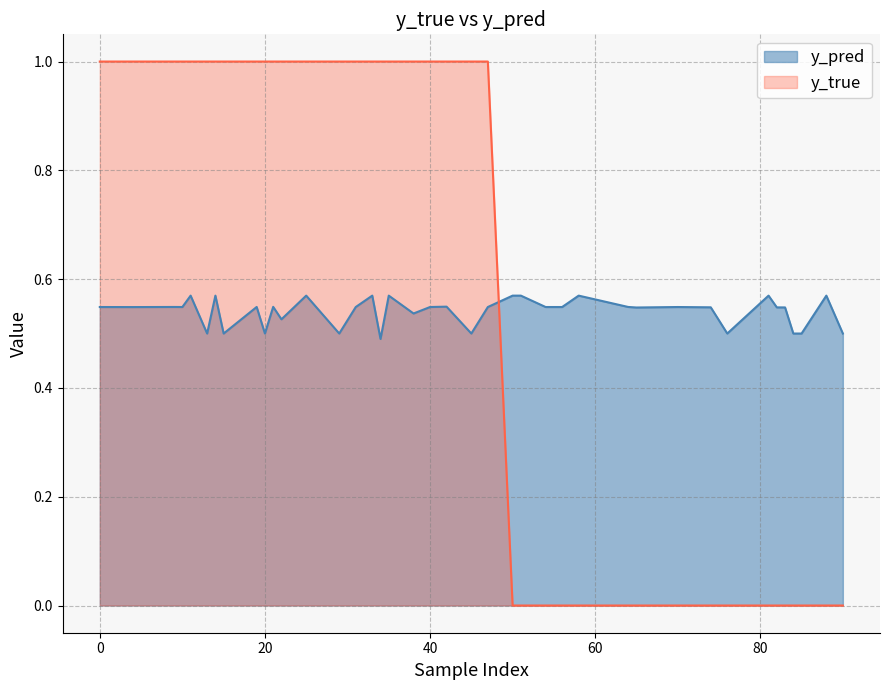

Which series has the widest spread of values?

y_true